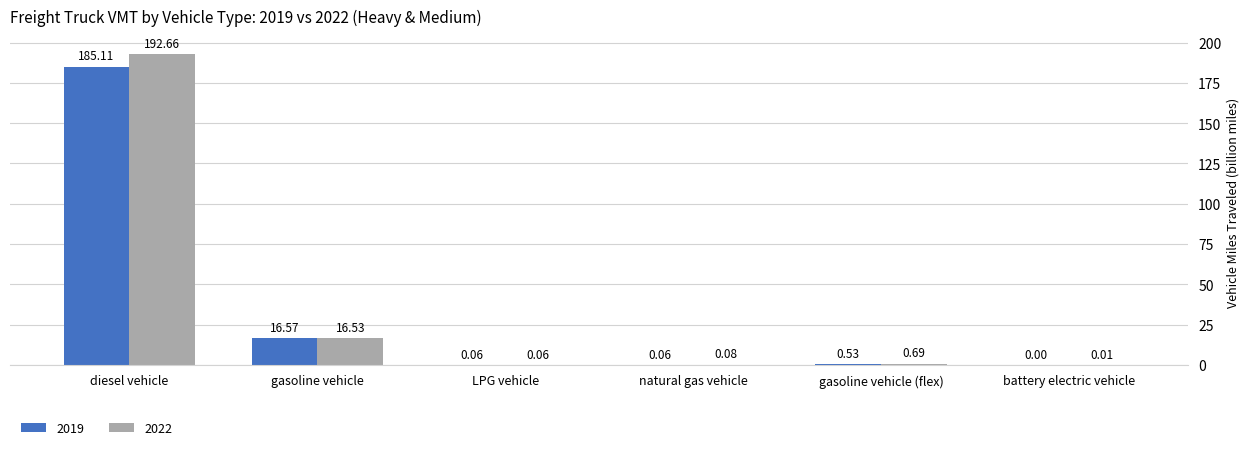

What is the maximum value shown in the chart?

192.7